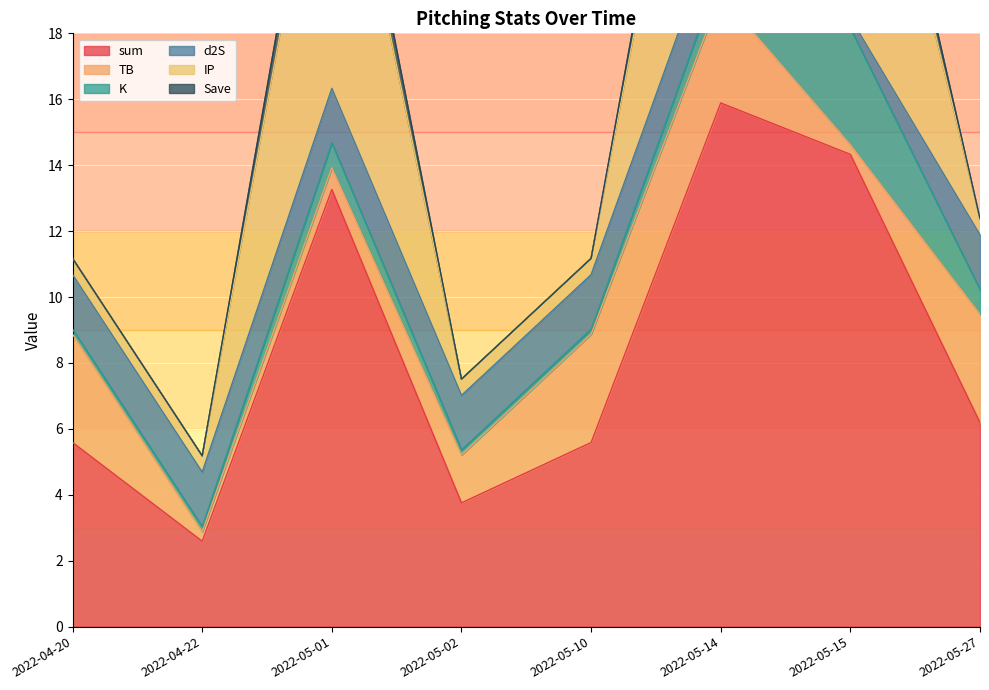

What are all the series names shown in the legend?

sum, TB, K, d2S, IP, Save